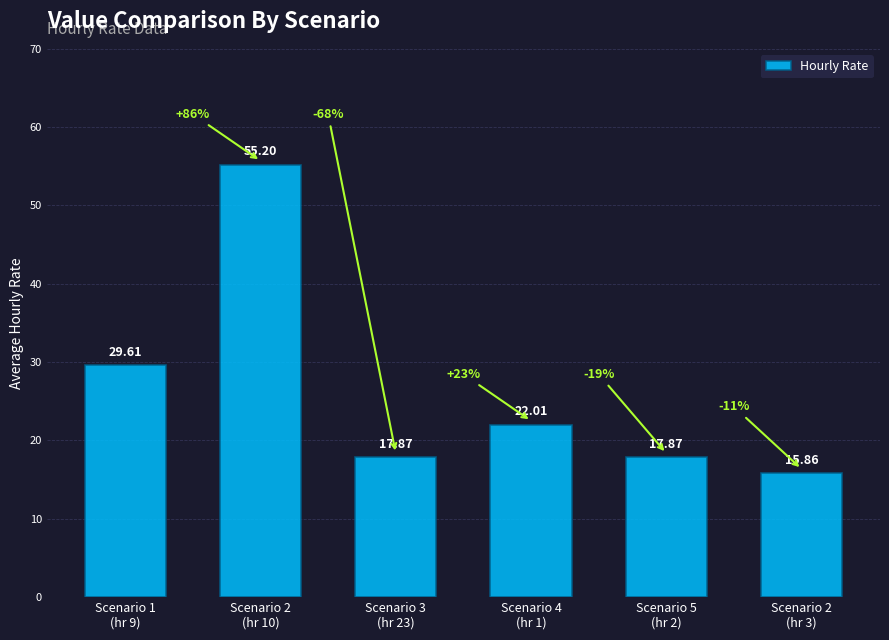

What is the difference between the second highest and second lowest values?

11.7